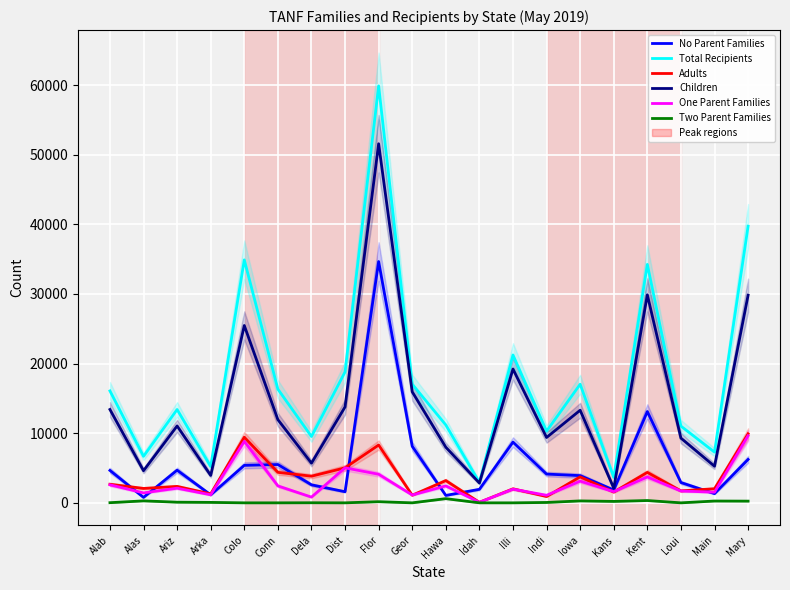

True or false: Adults and Total Recipients intersect in this chart.

False